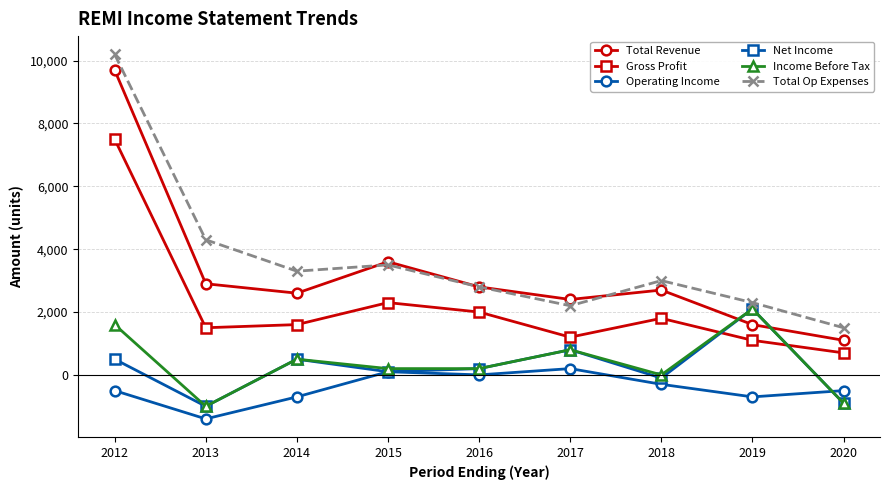

True or false: Gross Profit and Operating Income intersect in this chart.

False